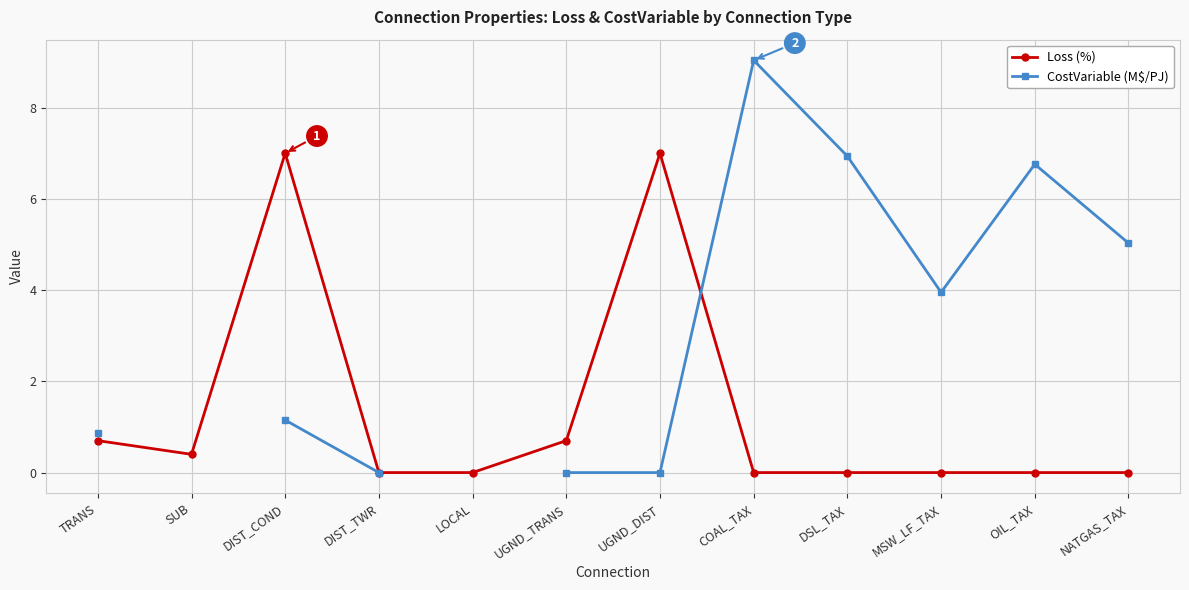

Is it true that Loss (%) equals 3.4 at LOCAL?

False